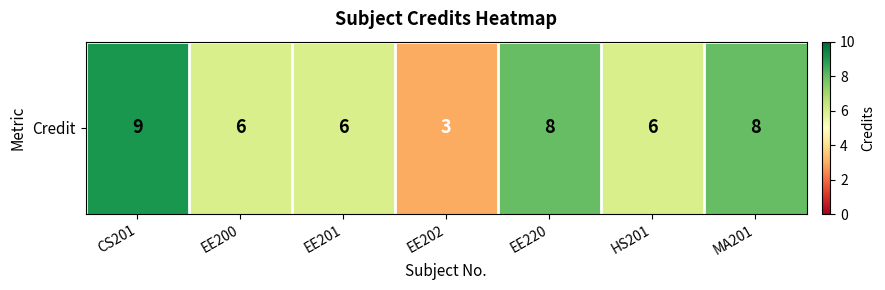

Reading left to right, list all the values displayed in this chart.

9	6	6	3	8	6	8